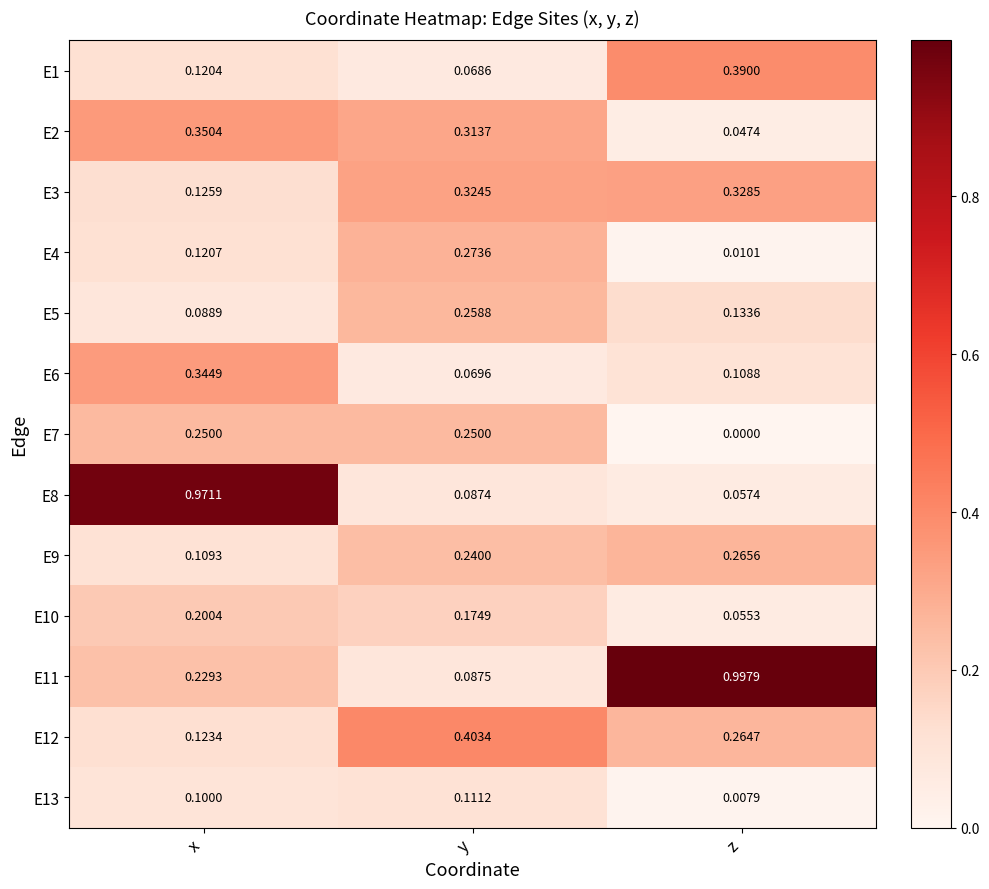

Between x and z, which series saw the biggest shift?

E8